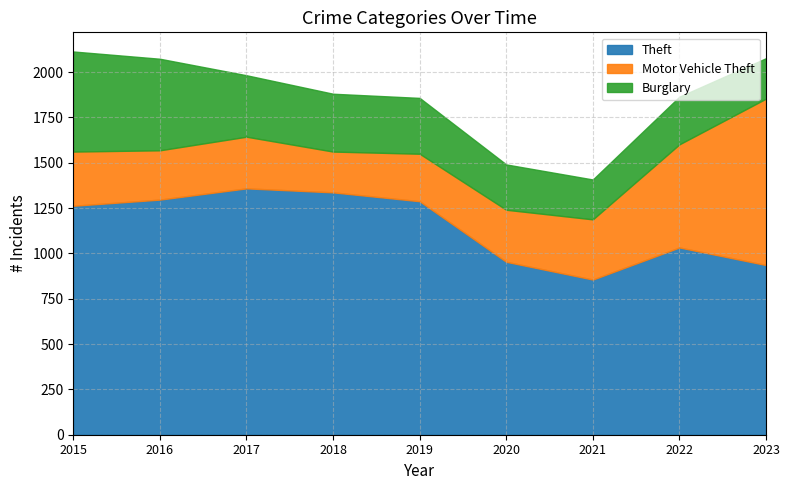

At which category is the sum across all series the highest?

2015